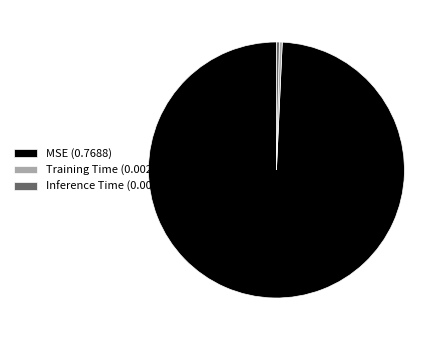

The MSE (0.7688) slice represents 89% of the pie. True or false?

False